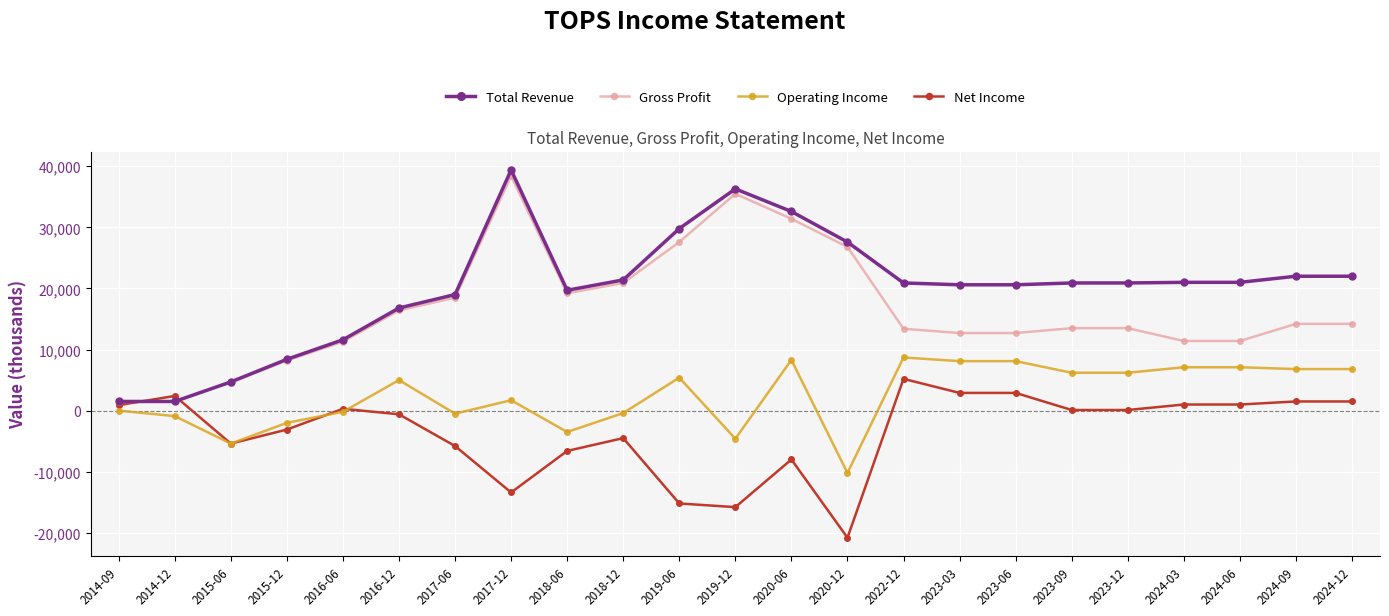

What is the total value across all series at 2015-06?

-1500